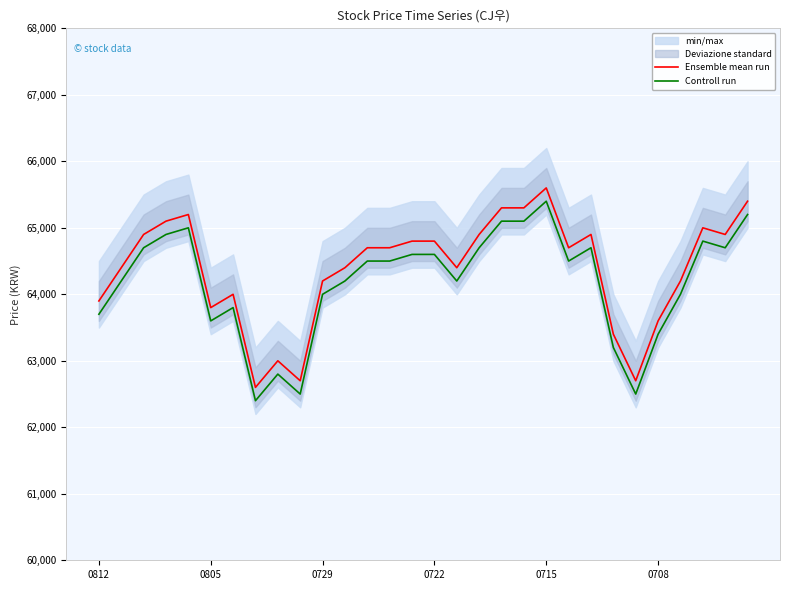

What is the difference between the second highest and second lowest values in the Controll run series?

2700